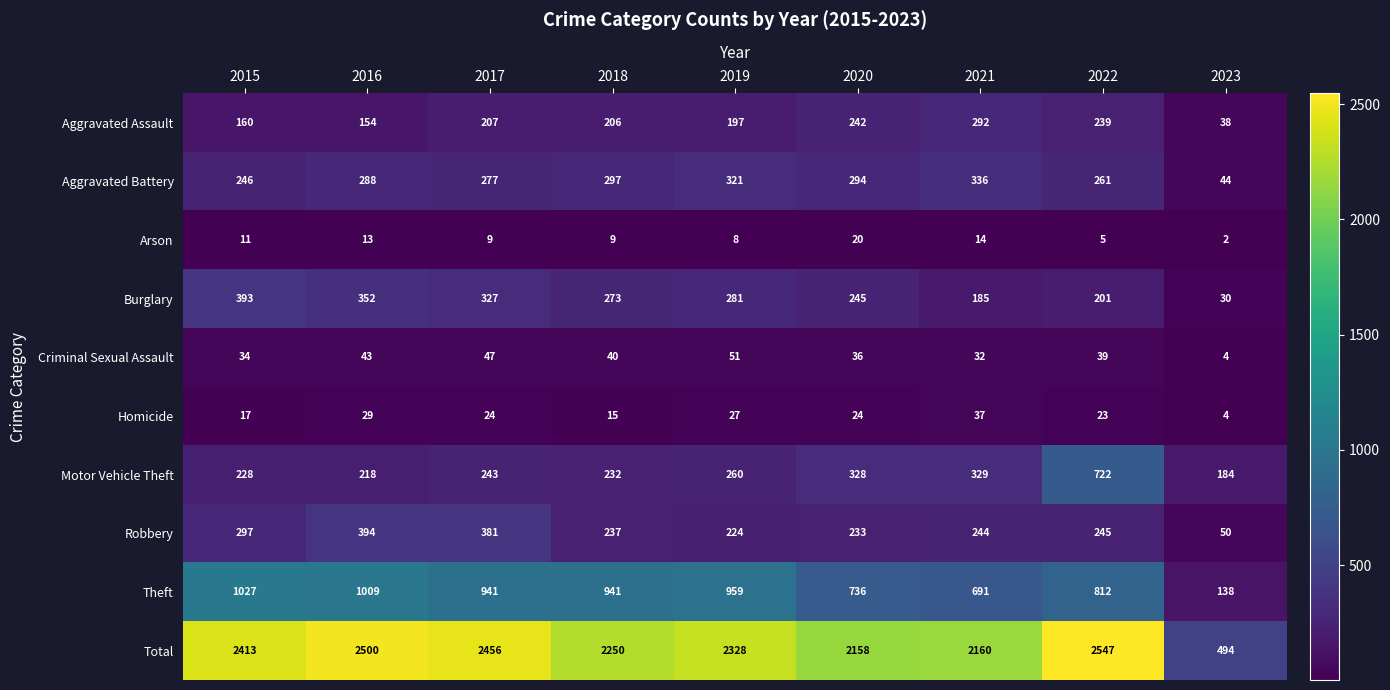

How many data points does each series have?

9